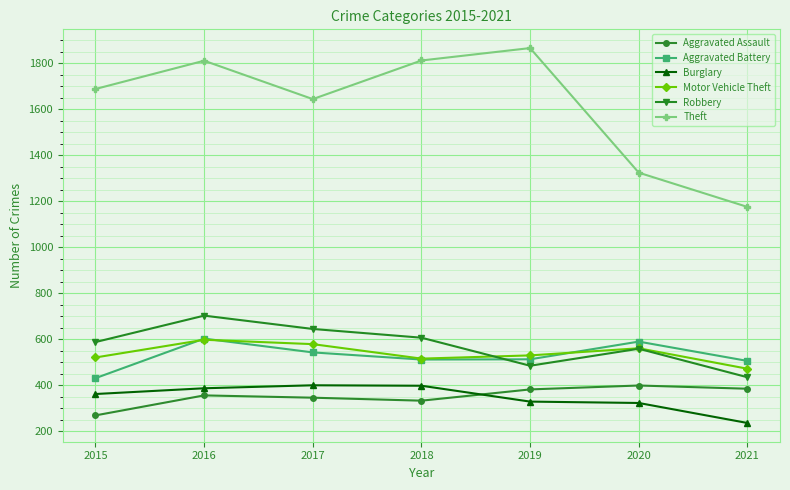

The value of Aggravated Battery at 2018 is 161. True or false?

False